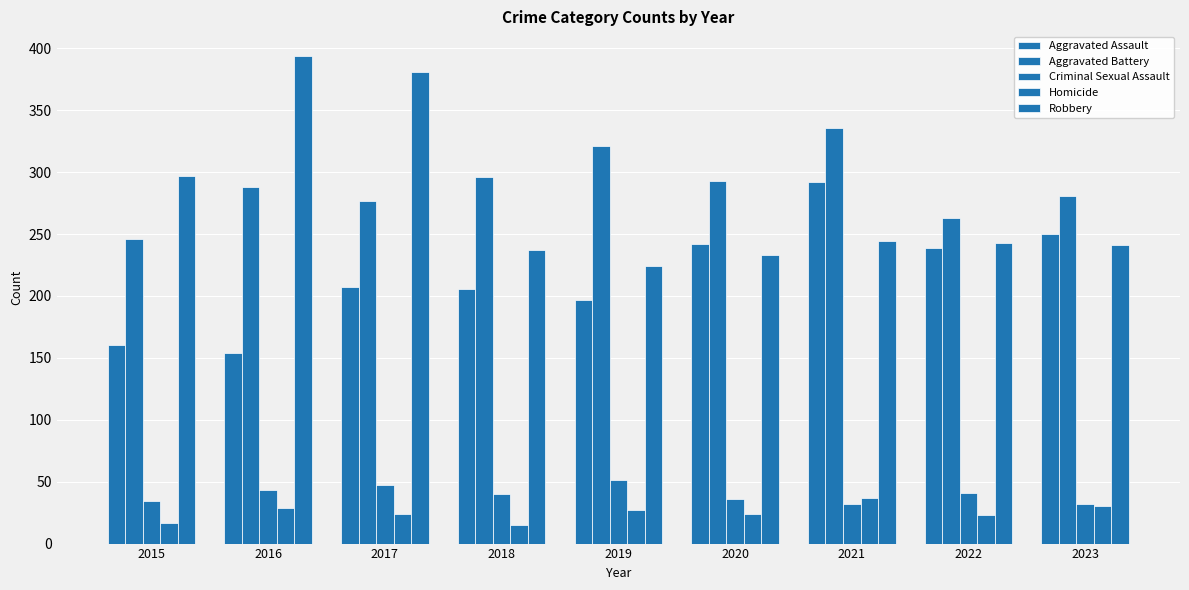

At which category does the chart reach its minimum across all series?

2018